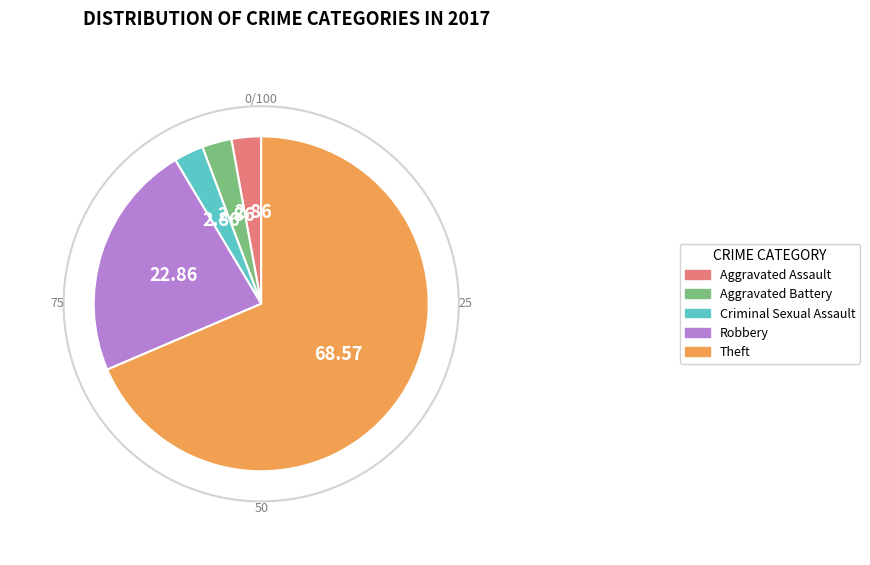

Do Criminal Sexual Assault and Theft together represent more than half of the pie?

Yes